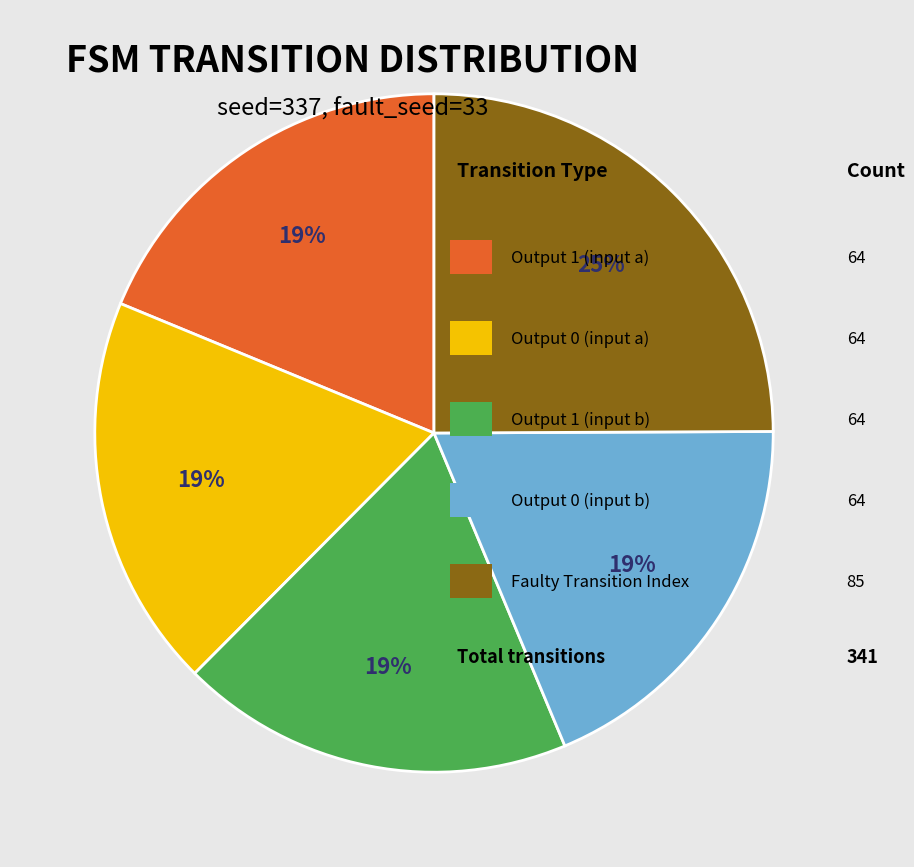

Does any single category account for the majority?

No